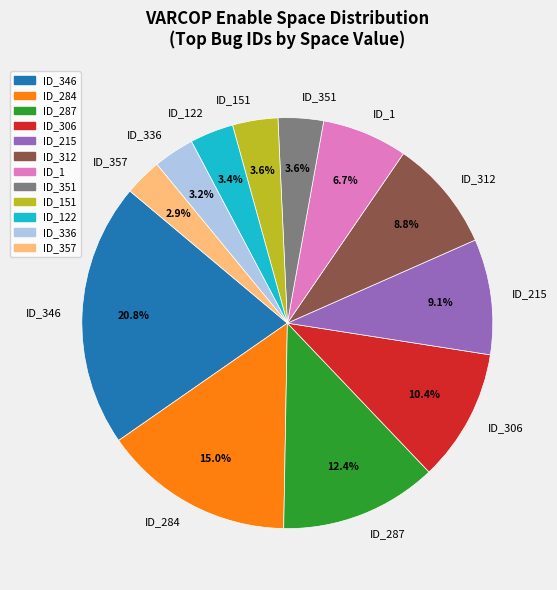

Which category has the biggest portion of the pie?

ID_346